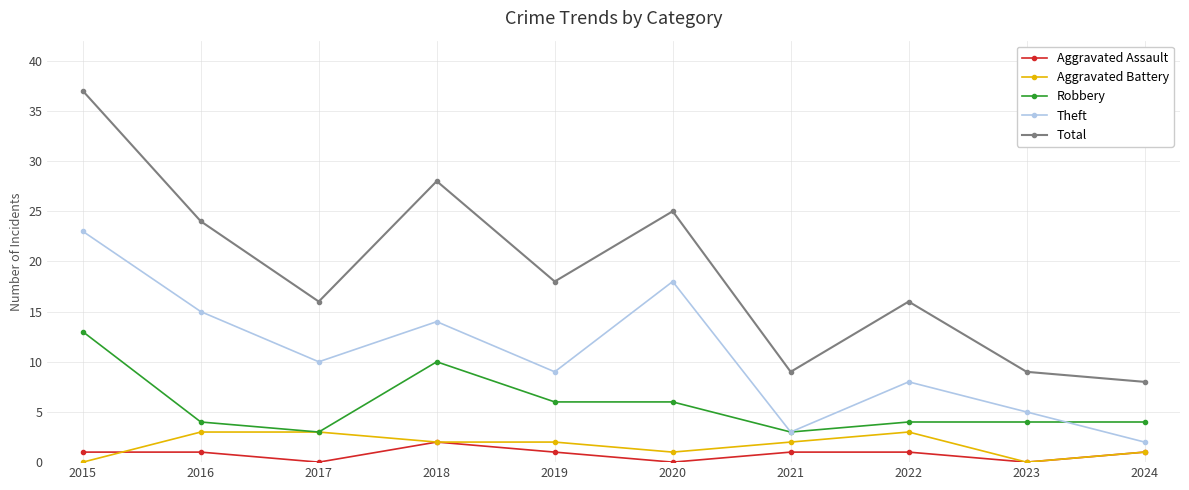

What is the total value across all series at 2021?

18